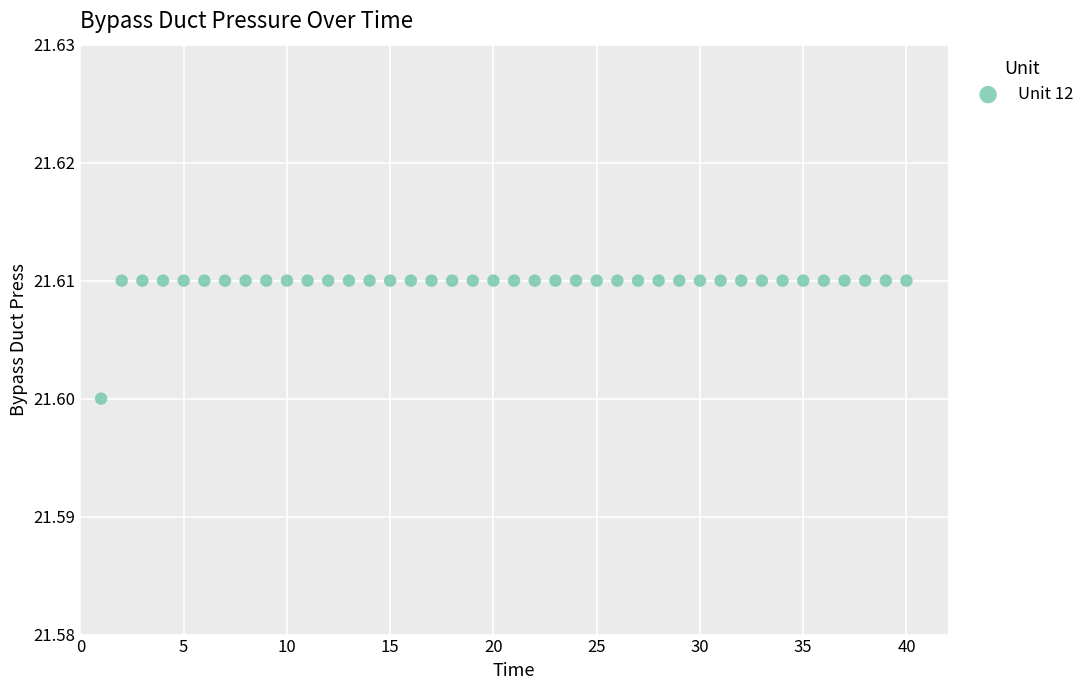

What is the range of X values (max minus min)?

39.0